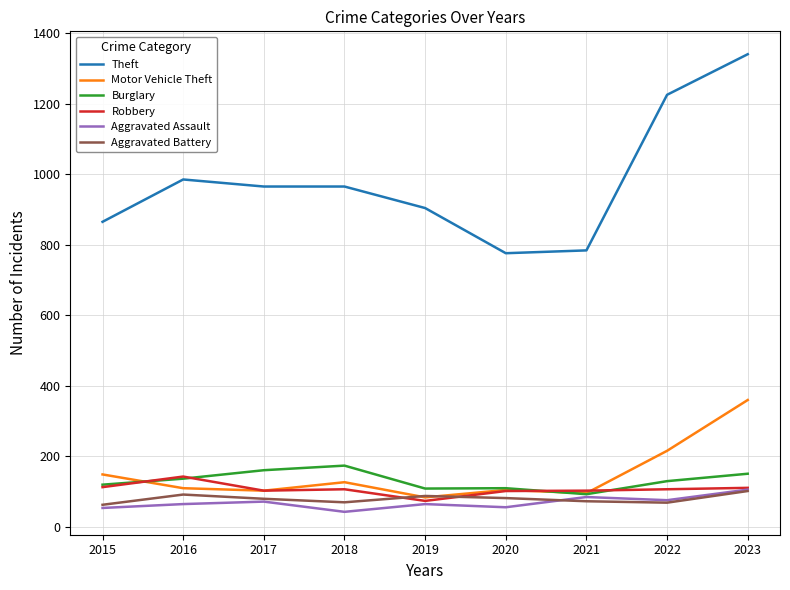

What is the minimum value for Motor Vehicle Theft?

84